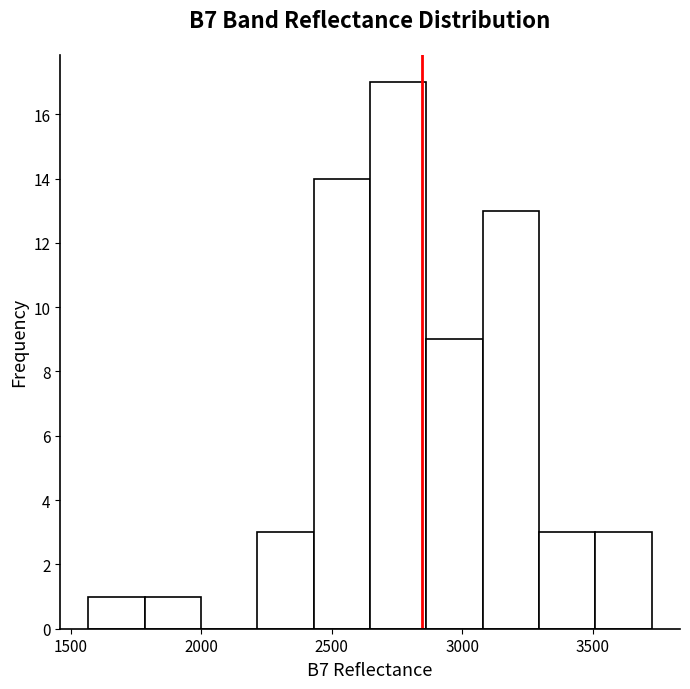

Reading left to right, list every bar in this chart as the range it spans on the x-axis followed by its height. Neither the bar edges nor the heights are printed on the chart, so give them approximately, as read against the axes.

1550 to 1800: 1
1800 to 2000: 1
2000 to 2200: 0
2200 to 2450: 3
2450 to 2650: 14
2650 to 2850: 17
2850 to 3100: 9
3100 to 3300: 13
3300 to 3500: 3
3500 to 3750: 3